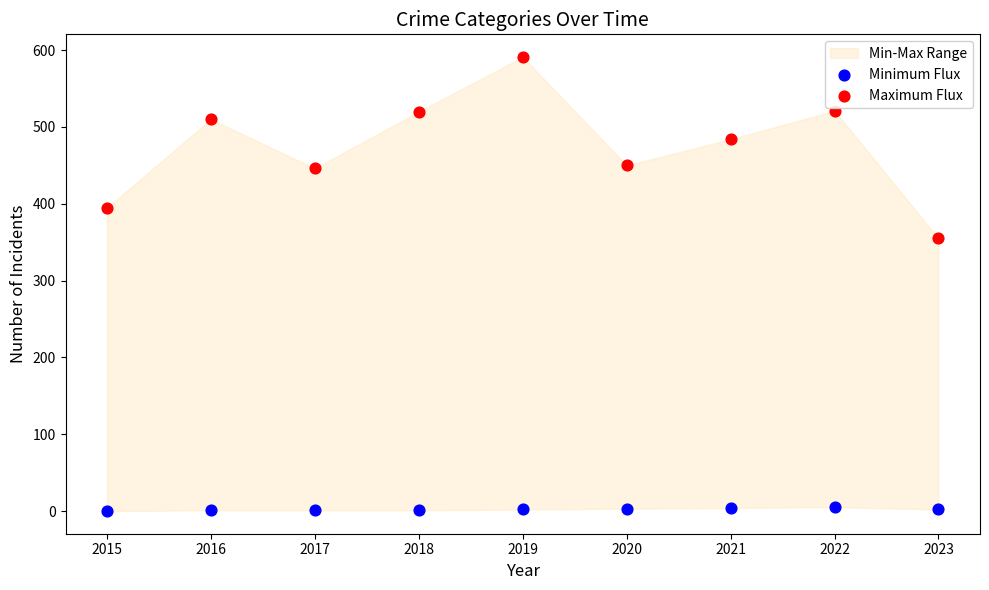

Which series contains the lowest Y value?

Minimum Flux